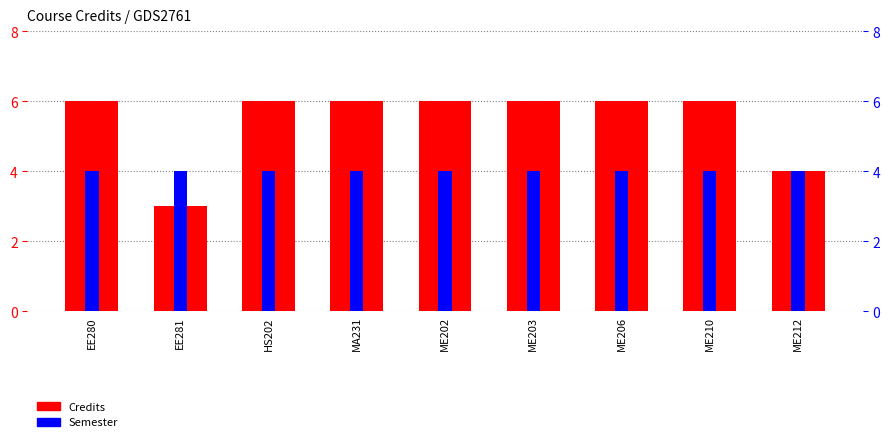

What is the value of the Credits bar at the 6th from the left?

6